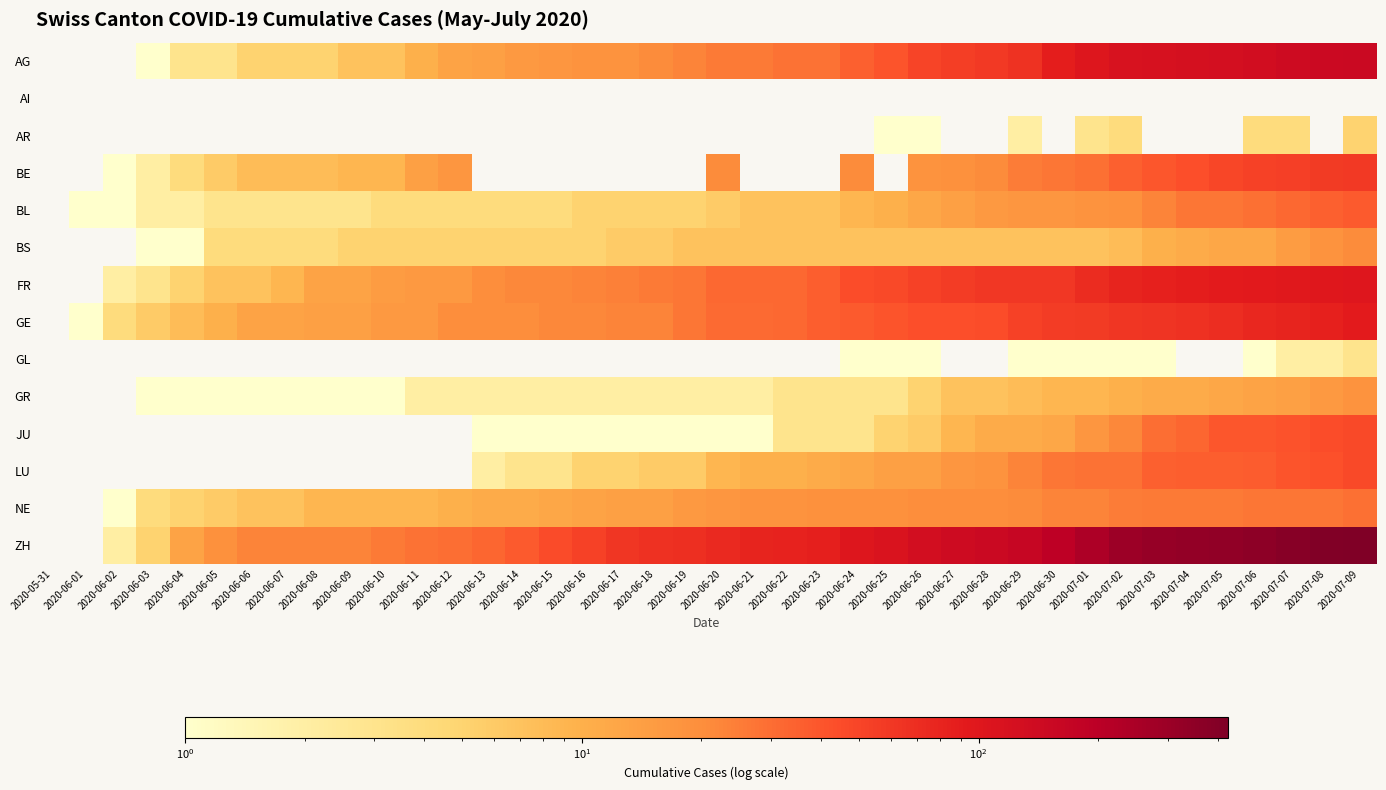

Count the number of data series in this chart.

14